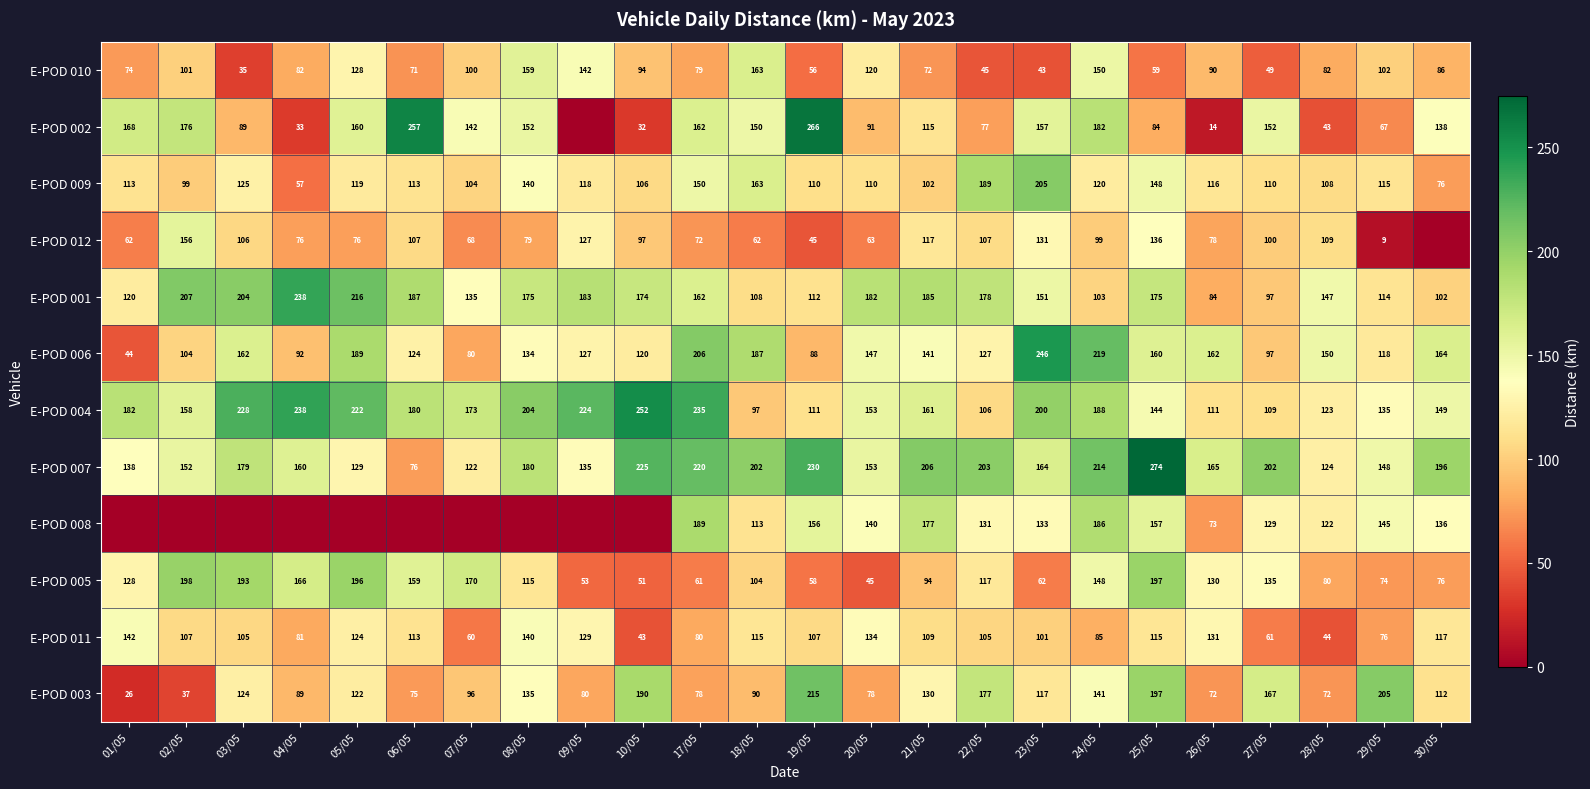

What is the difference between the maximum and second lowest values in the E-POD 001 series?

141